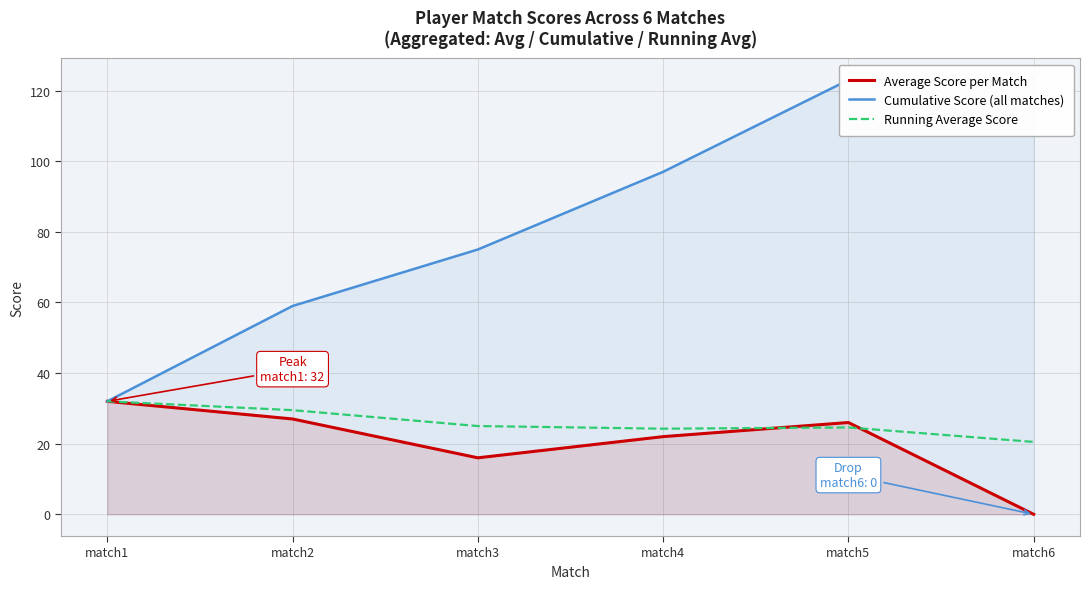

Does the chart have visible grid lines?

Yes